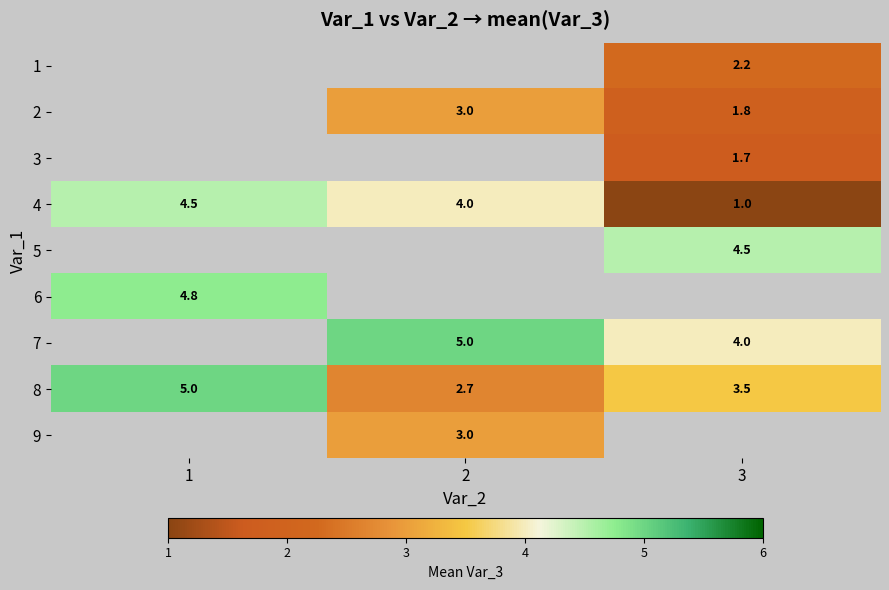

What is the sum of all 4 values?

9.5